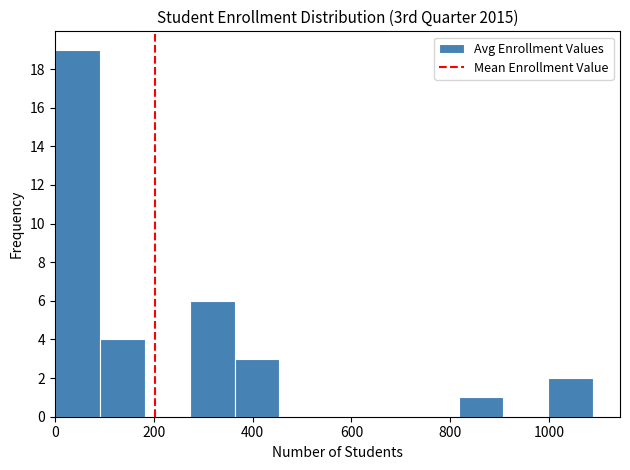

Reading left to right, list every bar in this chart as the range it spans on the x-axis followed by its height. Neither the bar edges nor the heights are printed on the chart, so give them approximately, as read against the axes.

0 to 100: 19
100 to 180: 4
180 to 280: 0
280 to 360: 6
360 to 460: 3
460 to 540: 0
540 to 640: 0
640 to 720: 0
720 to 820: 0
820 to 900: 1
900 to 1000: 0
1000 to 1080: 2